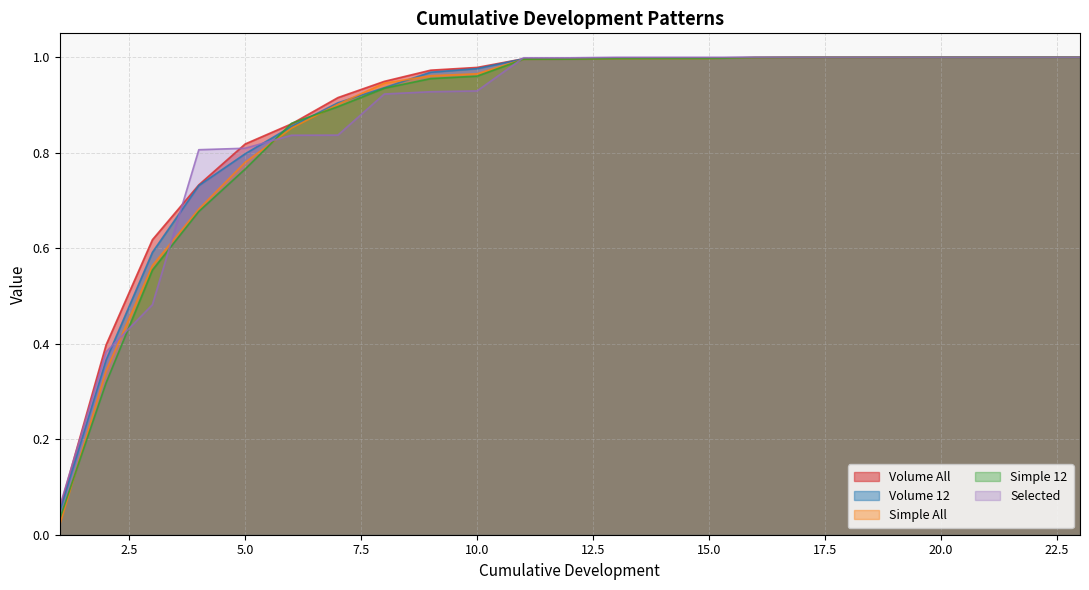

What is the value of the Simple All point at the 7th from the left?

0.9